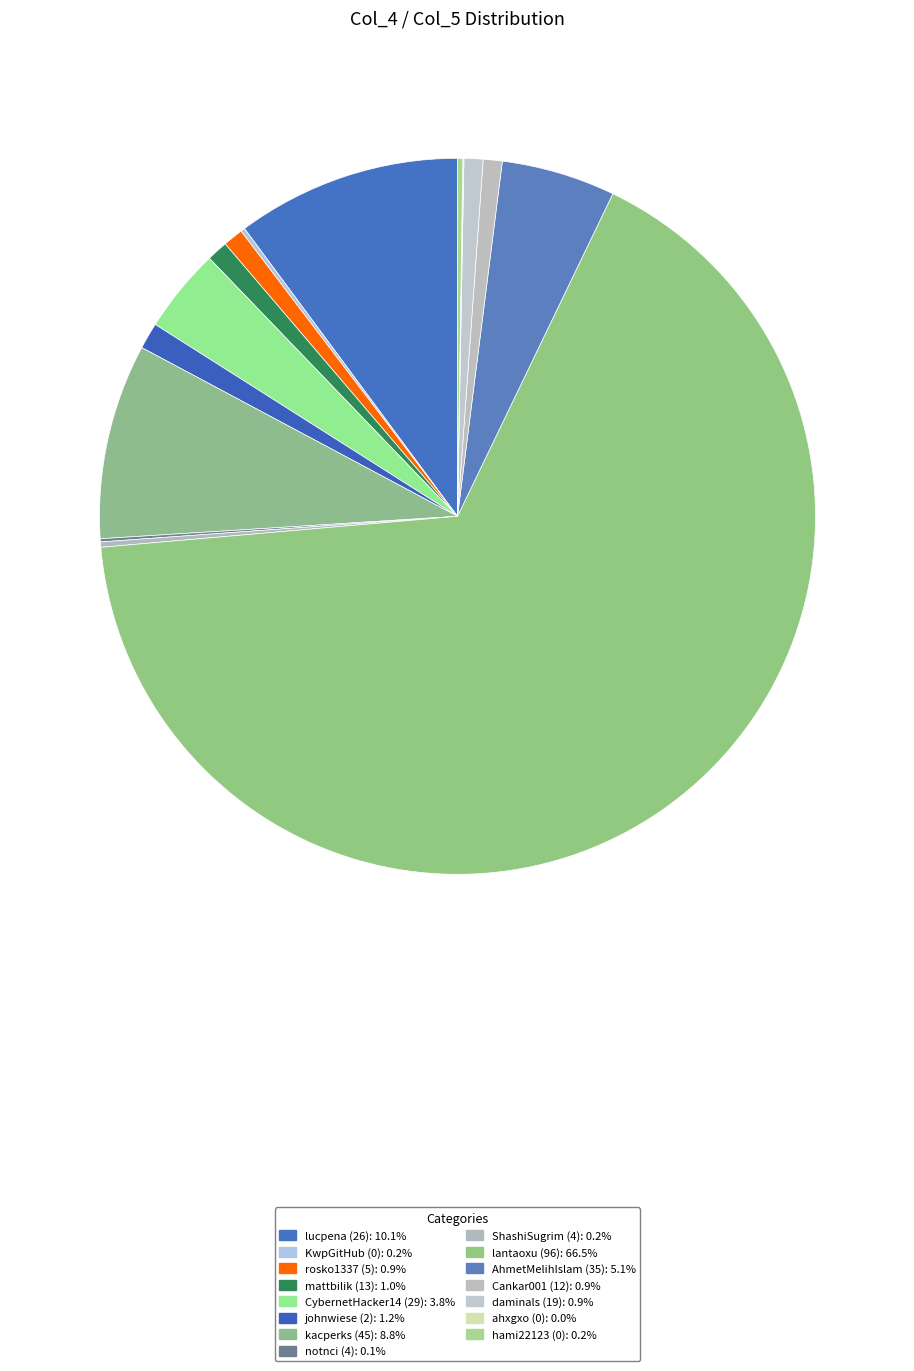

What is the largest slice in the pie chart?

lantaoxu (96)